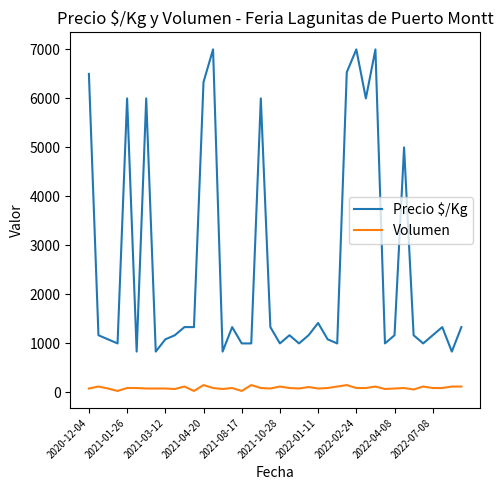

Which series has the largest total across all categories?

Precio $/Kg